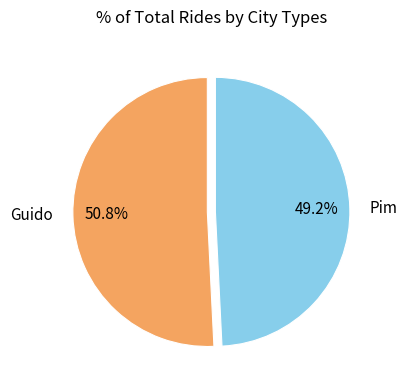

Between Pim and Guido, which is larger?

Guido